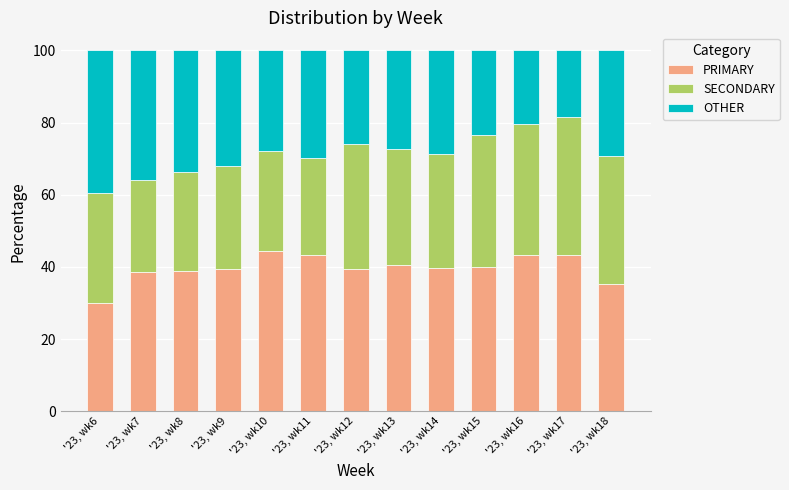

What is the difference between the second highest and minimum values in the PRIMARY series?

13.3